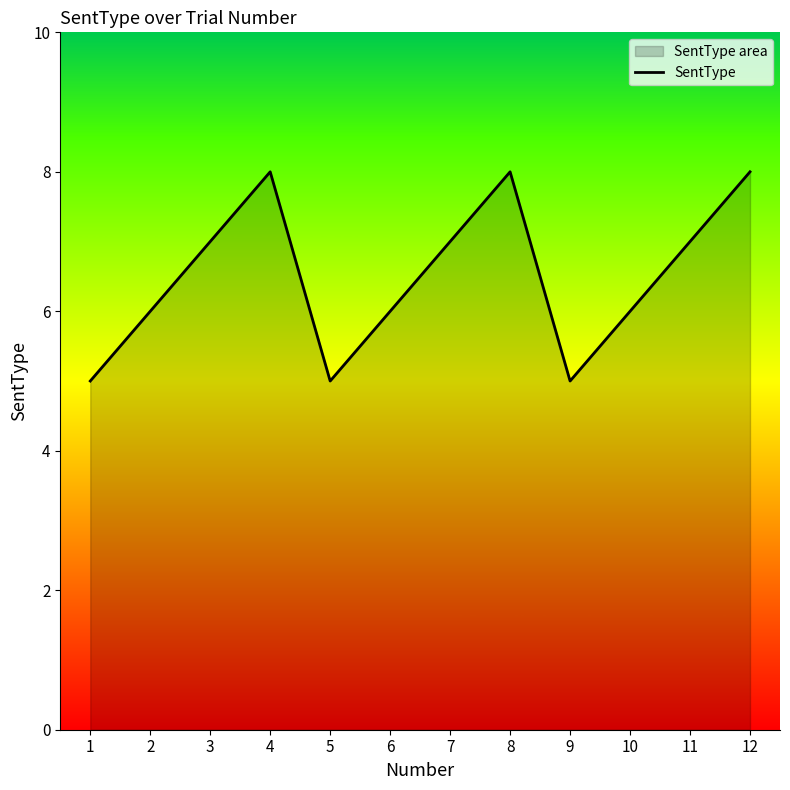

At which category does the chart reach its peak across all series?

4